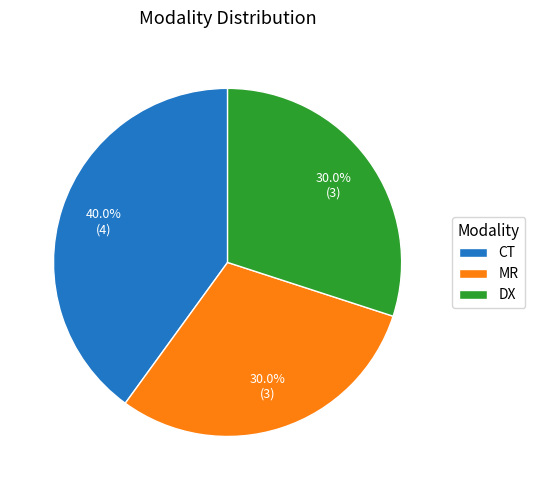

Combined, what portion of the pie is CT and DX?

70.0%